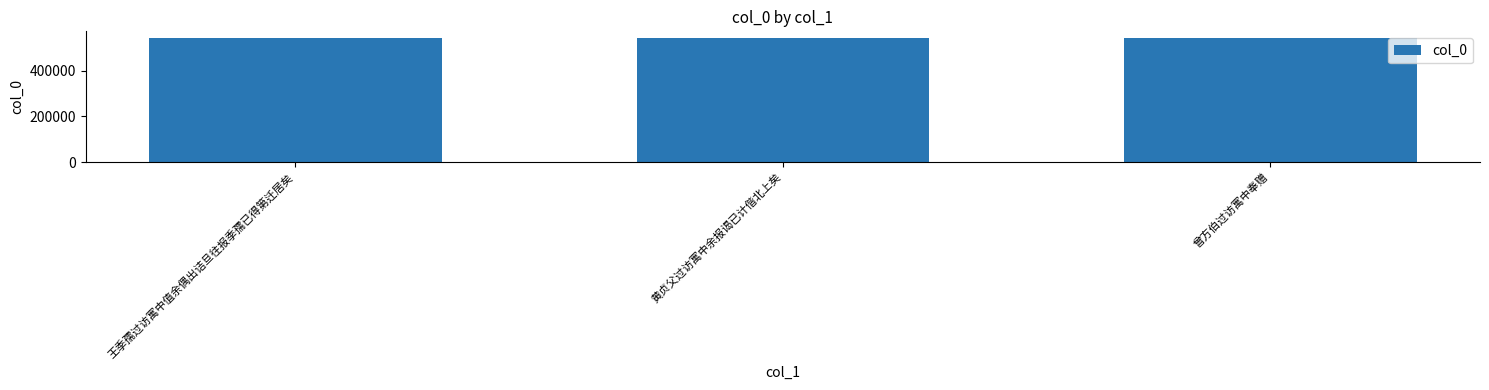

How many values are between 544977 and 545629?

3